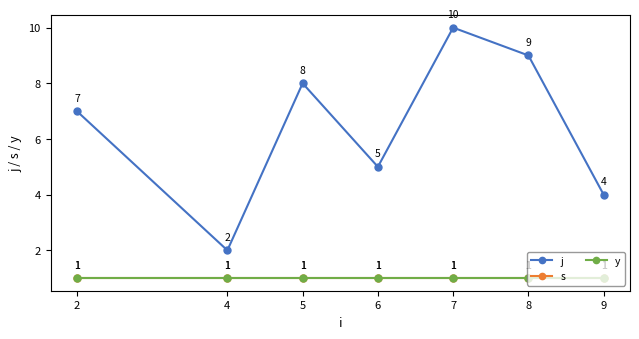

True or false: j and s intersect in this chart.

False